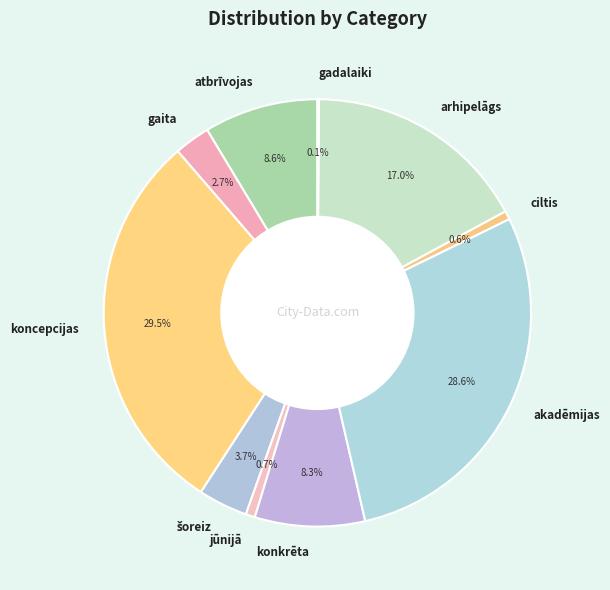

Is atbrīvojas the majority of the pie?

No